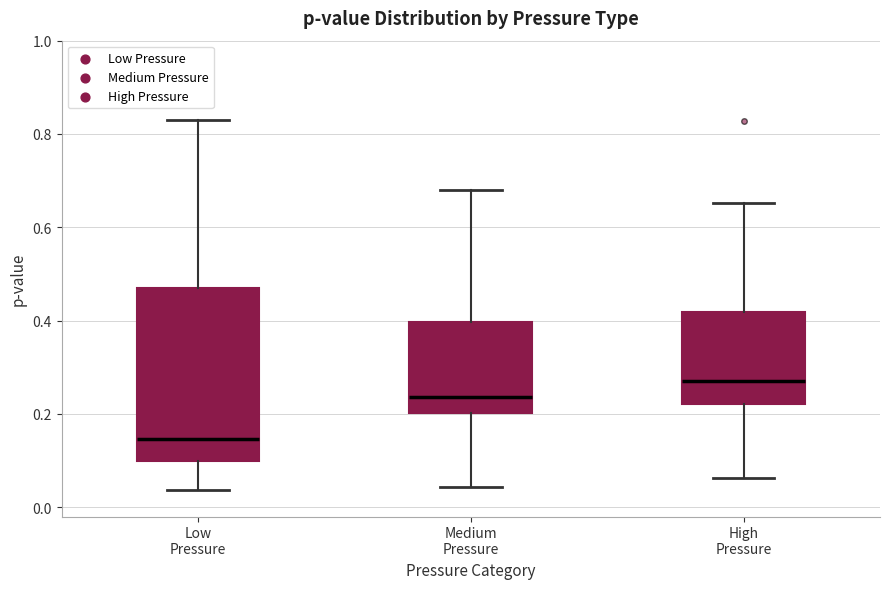

Reading left to right, read every box against the y-axis: the position of its median line, the range the box covers, and the ends of its whiskers. The values are not printed on the chart, so give them approximately, as read against the axis.

Low Pressure: median 0.14, box 0.10 to 0.48, whiskers 0.04 to 0.84
Medium Pressure: median 0.24, box 0.20 to 0.40, whiskers 0.04 to 0.68
High Pressure: median 0.28, box 0.22 to 0.42, whiskers 0.06 to 0.66